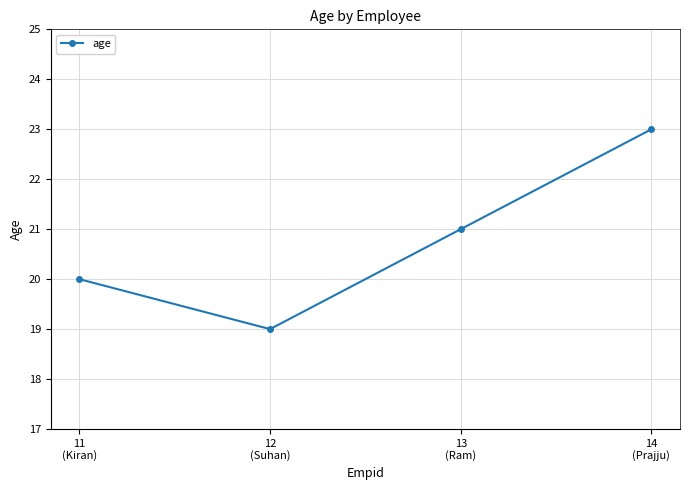

What is the change in value from 11
(Kiran) to 14
(Prajju)?

+3